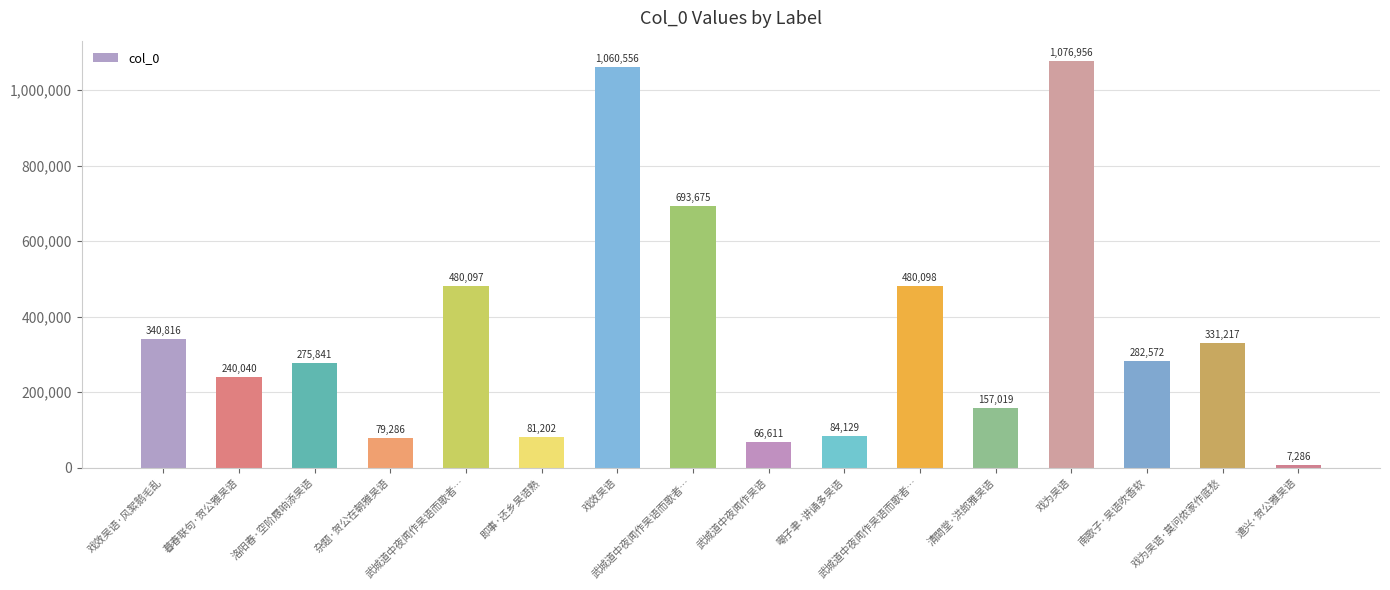

How many bars are there in total?

16